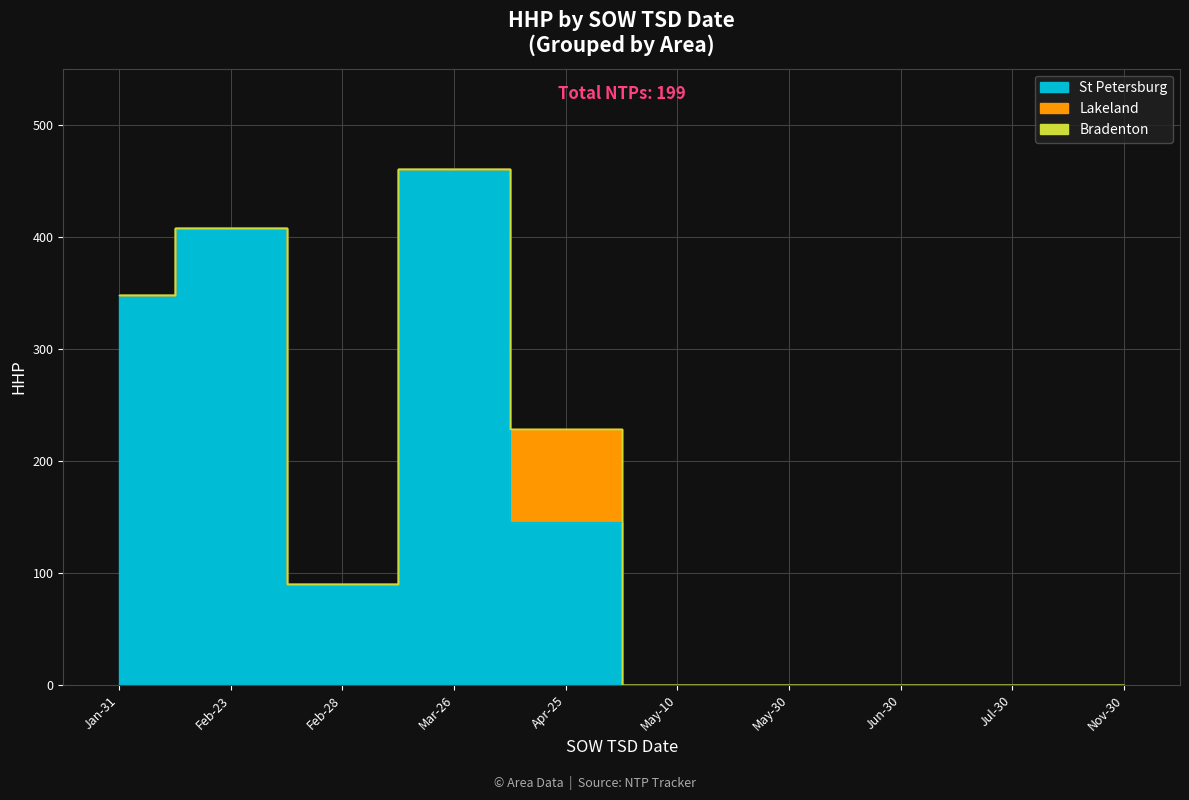

True or false: St Petersburg and Lakeland intersect in this chart.

False